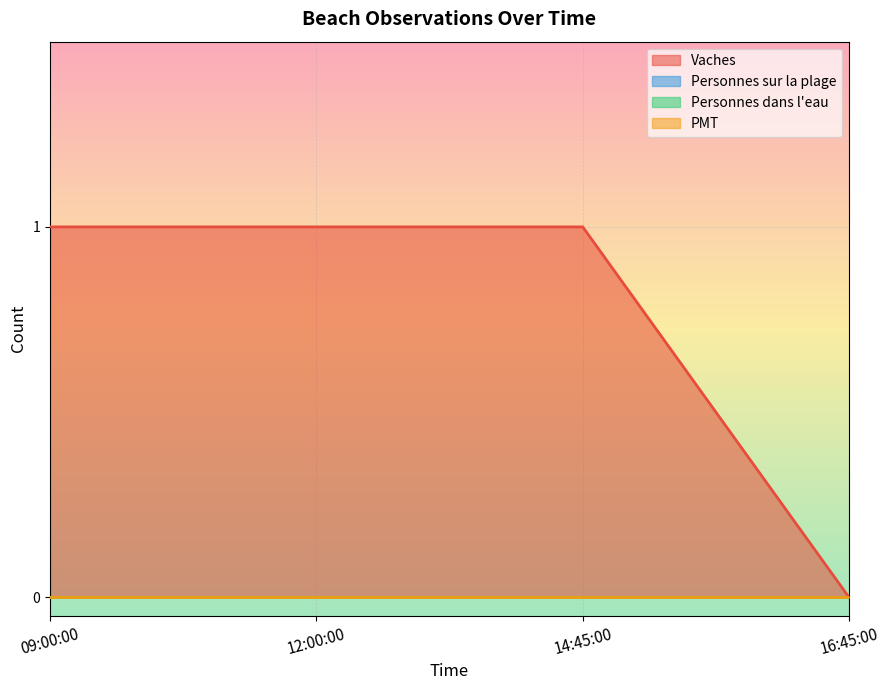

Which series has the widest spread of values?

Vaches